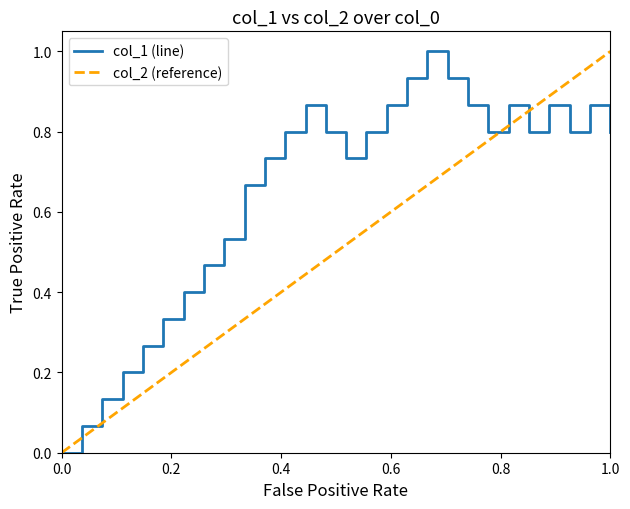

What is the maximum value for col_1 (line)?

1.0